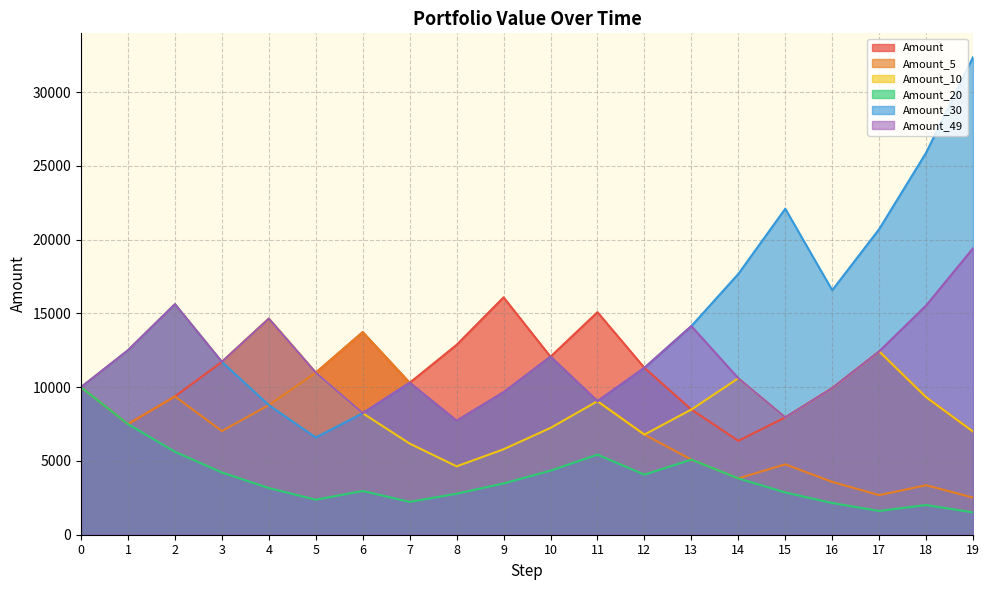

Reading right to left, what are all the values shown in this chart?

Amount: 6992.8	9323.7	12431.7	9945.3	7956.3	6365.0	8486.7	11315.6	15087.4	12069.9	16093.3	12874.6	10299.7	13732.9	10986.3	14648.4	11718.8	9375.0	7500.0	10000.0
Amount_5: 2517.4	3356.5	2685.2	3580.3	4773.8	3819.0	5092.0	6789.3	9052.5	12069.9	9656.0	7724.8	10299.7	13732.9	10986.3	8789.1	7031.2	9375.0	7500.0	10000.0
Amount_10: 6992.8	9323.7	12431.7	9945.3	7956.3	10608.3	8486.7	6789.3	9052.5	7242.0	5793.6	4634.9	6179.8	8239.7	10986.3	14648.4	11718.8	15625.0	12500.0	10000.0
Amount_20: 1510.4	2013.9	1611.1	2148.2	2864.3	3819.0	5092.0	4073.6	5431.5	4345.2	3476.1	2780.9	2224.7	2966.3	2373.0	3164.1	4218.8	5625.0	7500.0	10000.0
Amount_30: 32374.1	25899.3	20719.4	16575.5	22100.7	17680.6	14144.5	11315.6	9052.5	12069.9	9656.0	7724.8	10299.7	8239.7	6591.8	8789.1	11718.8	15625.0	12500.0	10000.0
Amount_49: 19424.5	15539.6	12431.7	9945.3	7956.3	10608.3	14144.5	11315.6	9052.5	12069.9	9656.0	7724.8	10299.7	8239.7	10986.3	14648.4	11718.8	15625.0	12500.0	10000.0